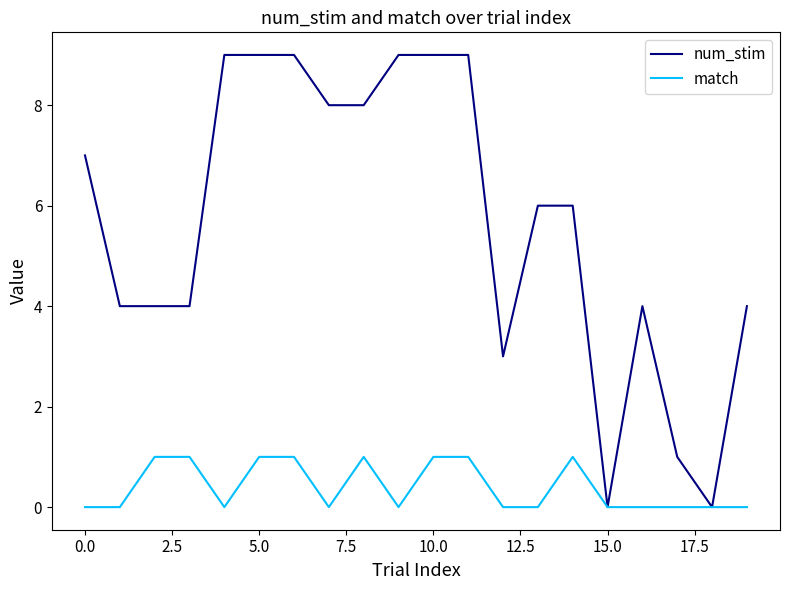

Which series has the largest total across all categories?

num_stim